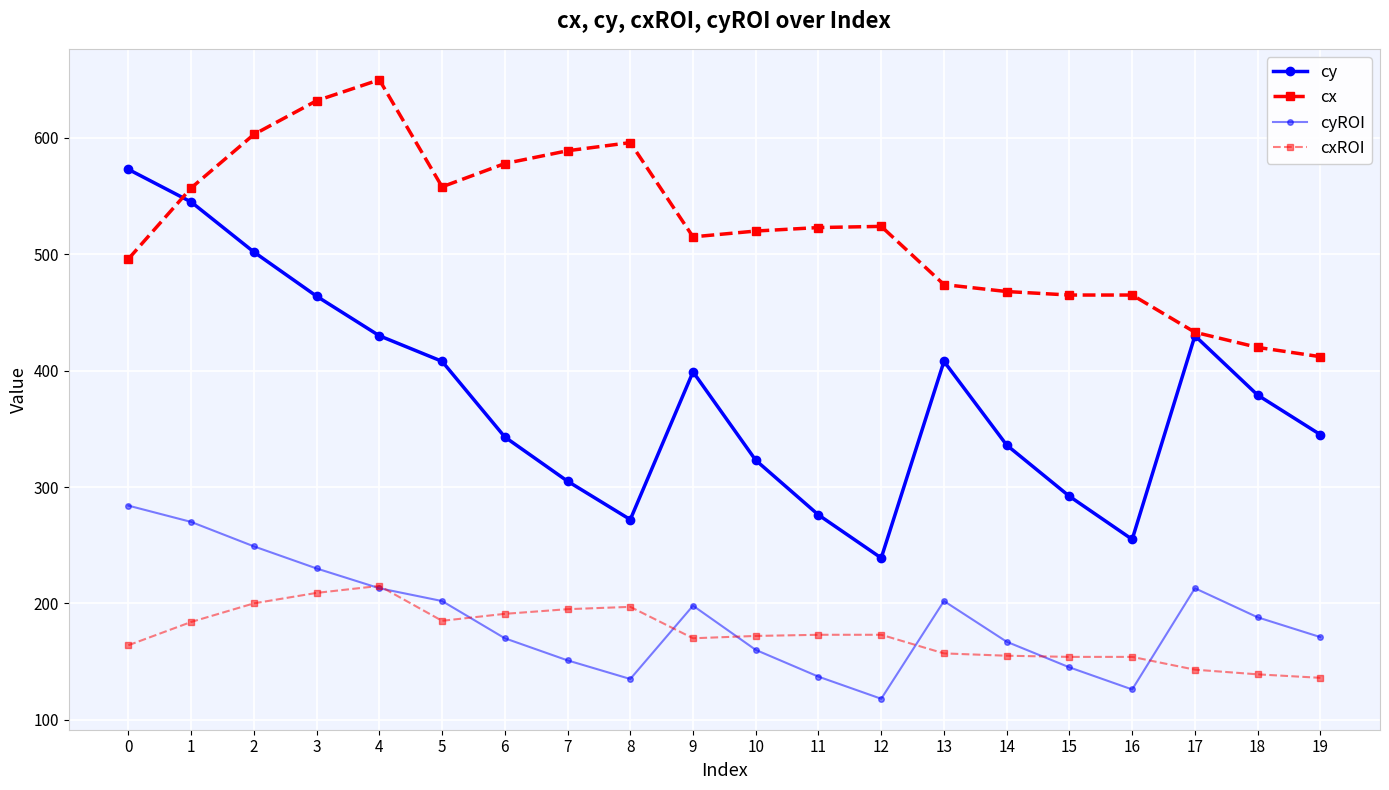

How many data points does each series have?

20